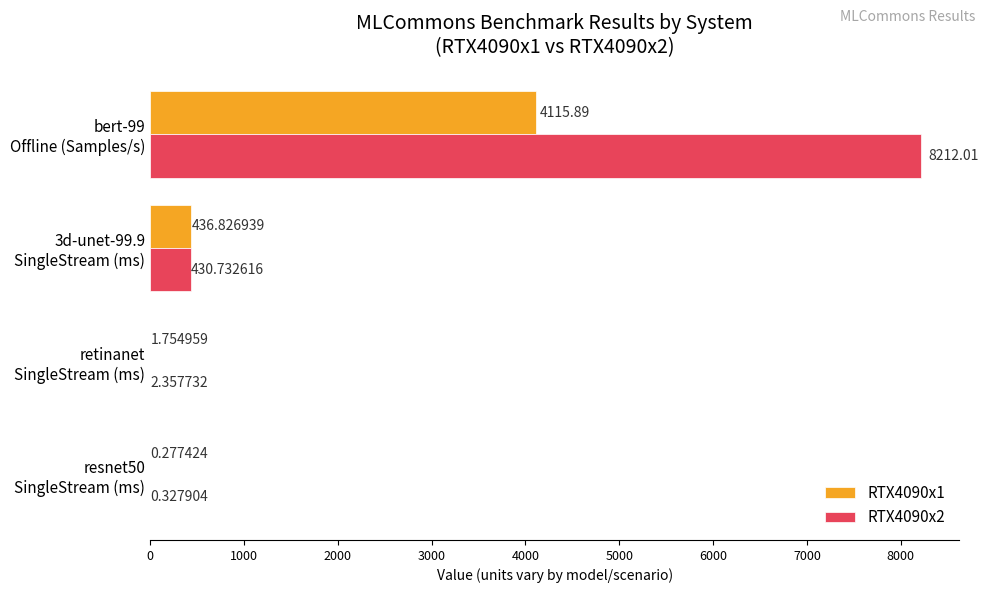

Which series has the largest total across all categories?

RTX4090x2